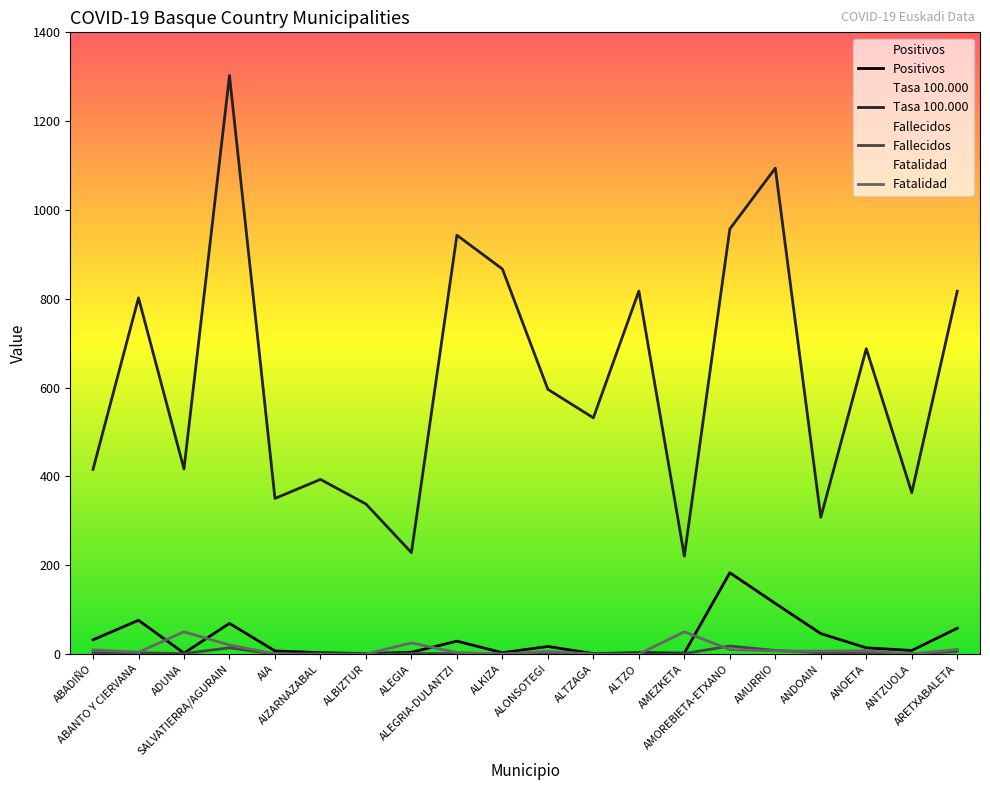

What is the greatest value displayed?

1302.9